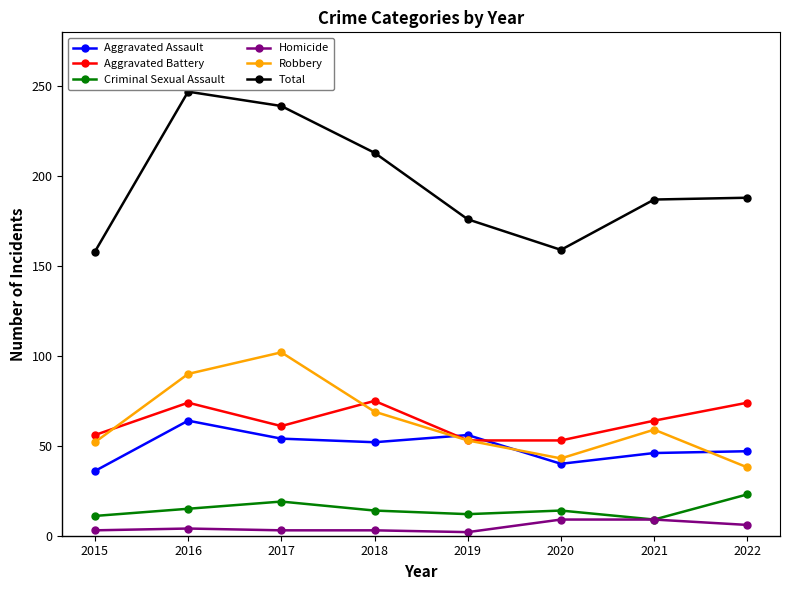

What is the total value across all series at 2017?

478